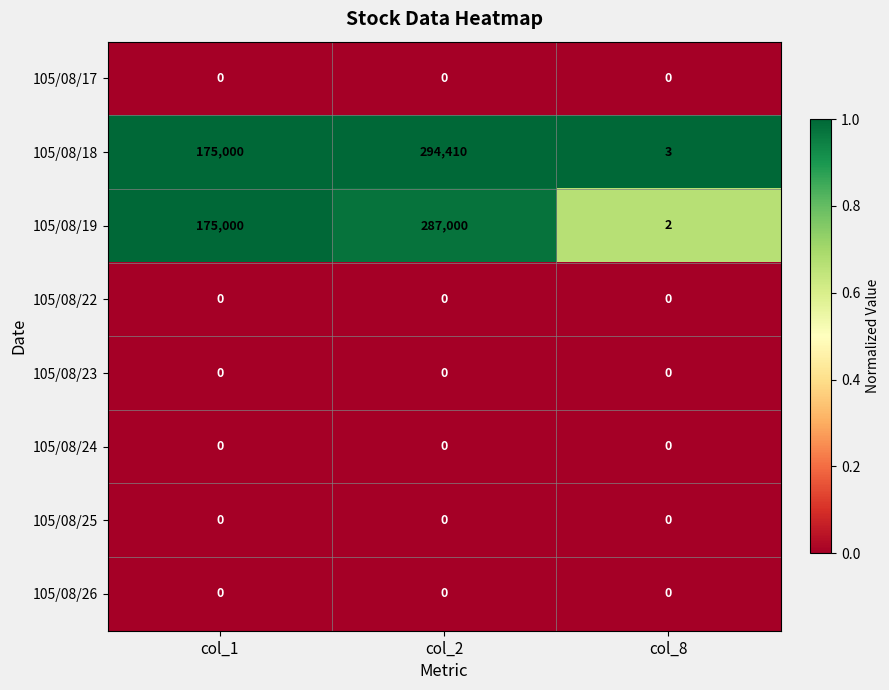

What is the total value across all series at col_2?

581410